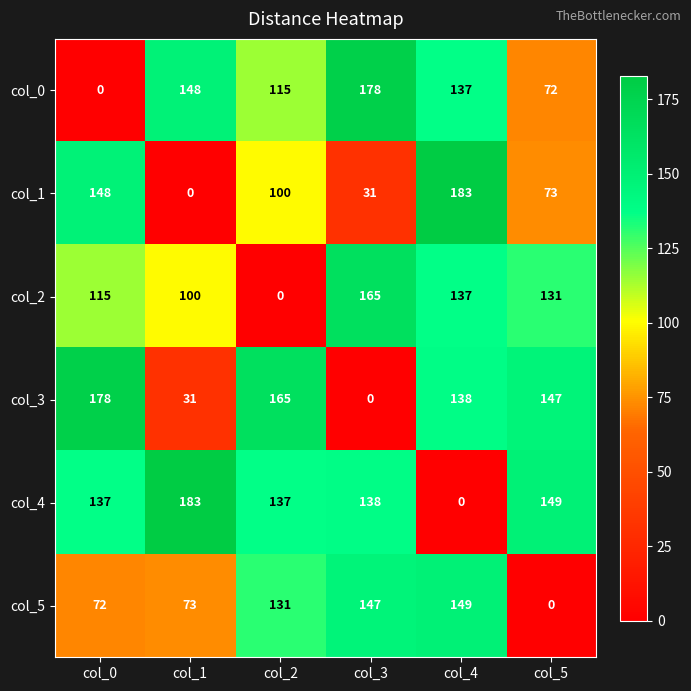

At how many categories does at least one series exceed 75?

6